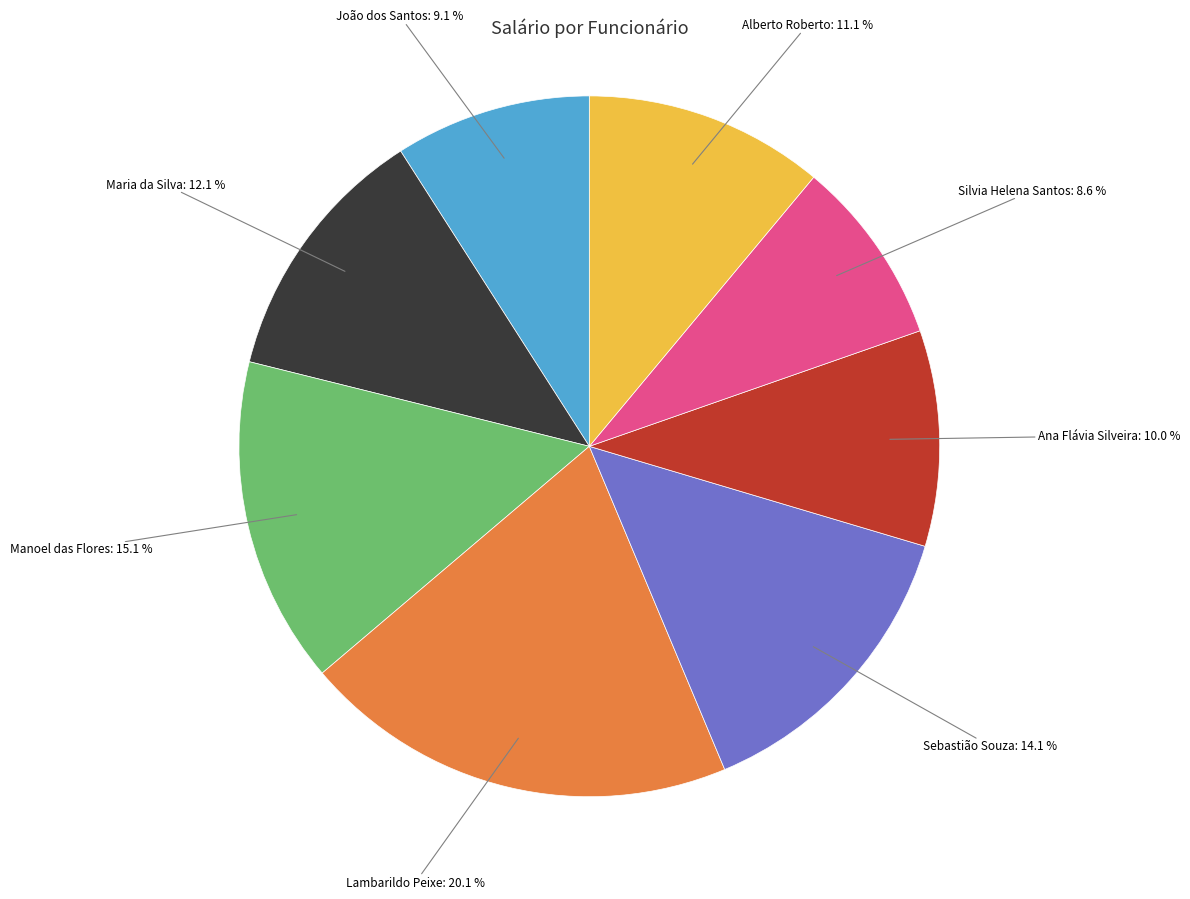

Is there any slice that represents more than half of the pie?

No